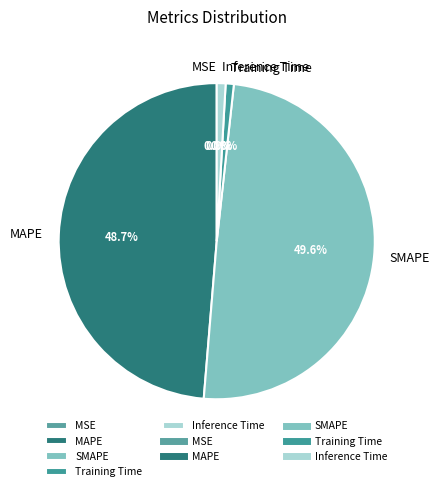

Does any single category account for the majority?

No